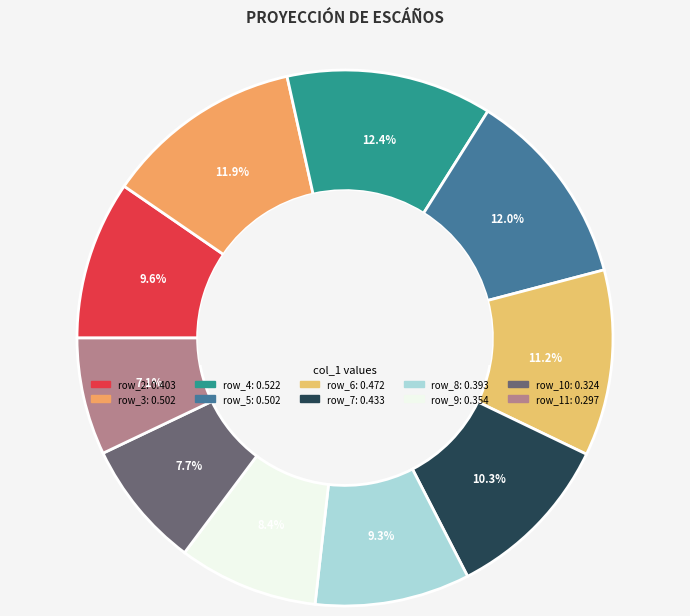

What percentage is NOT represented by row_10?

92.3%